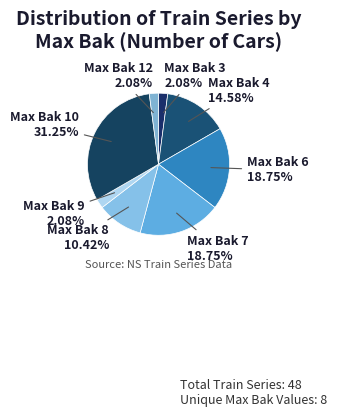

How many segments does this pie chart have?

8